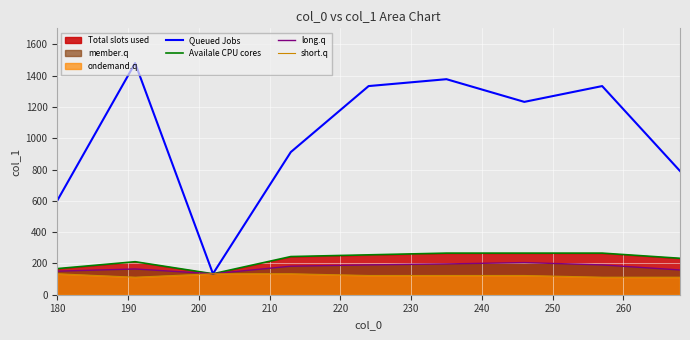

What is the minimum value for short.q?

112.0